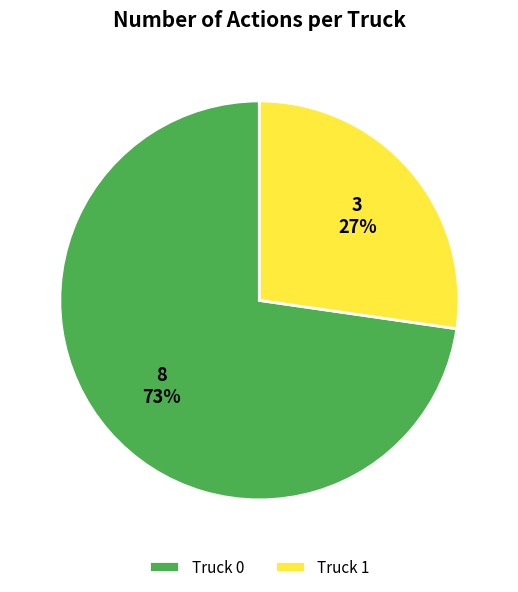

What percentage is the Truck 0 slice, to the nearest percent?

73%